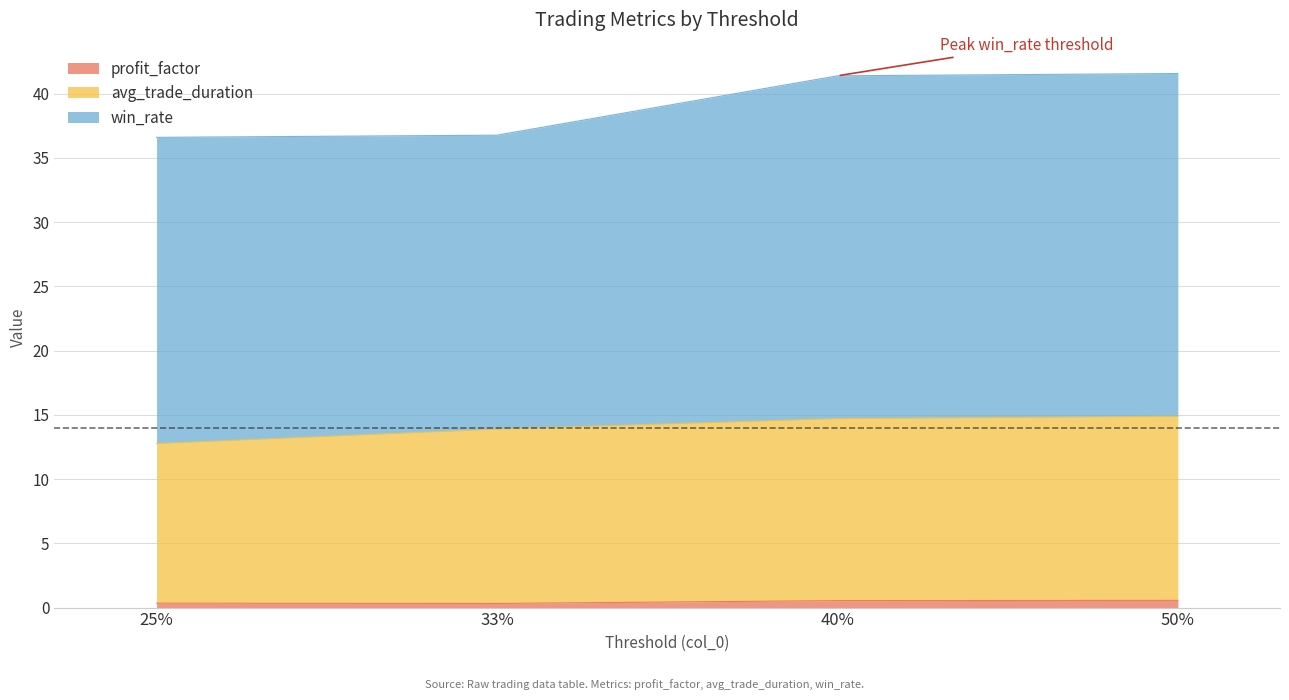

True or false: profit_factor has a value of 0.3 at 33%.

True